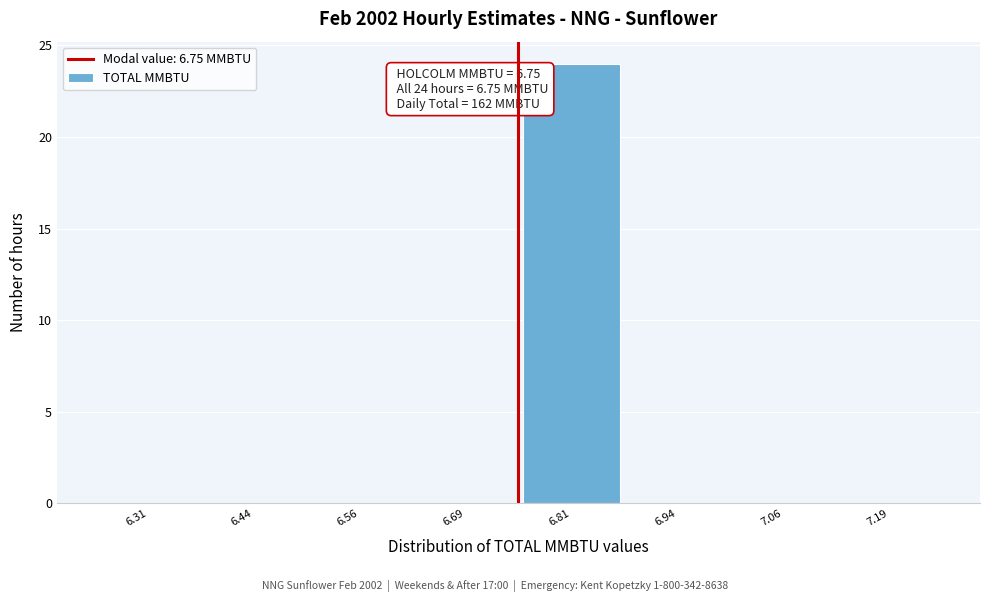

Over which range of the x-axis is the bar tallest?

6.750 to 6.875